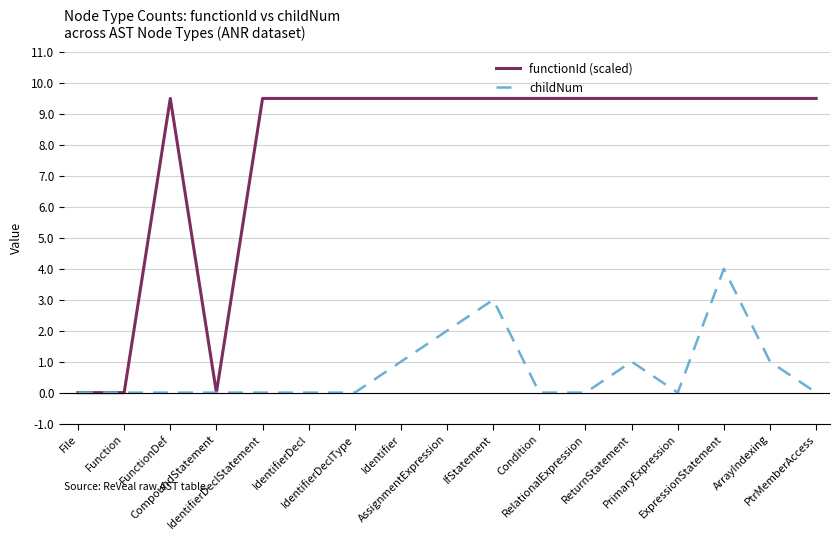

The value of functionId (scaled) at IfStatement is 9.5. True or false?

True